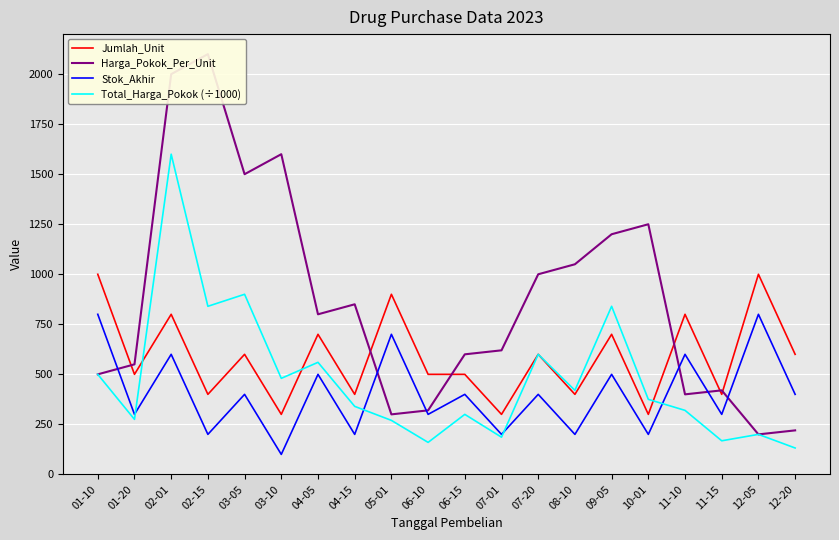

What is the maximum value shown in the chart?

2100